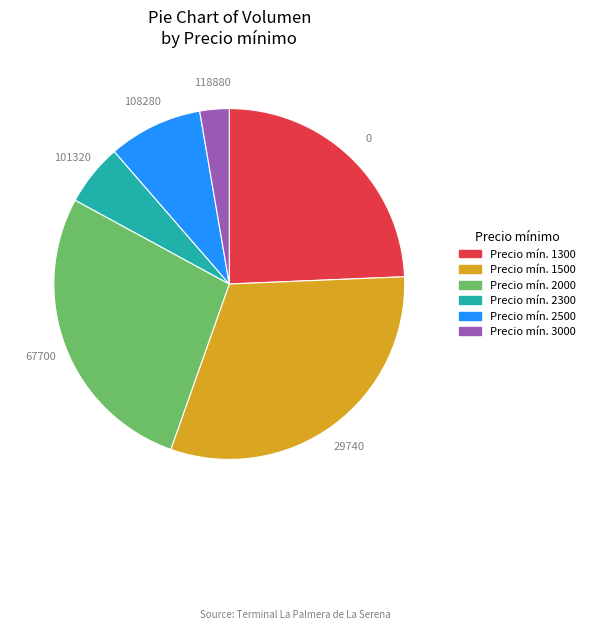

Is there a majority slice in this chart?

No